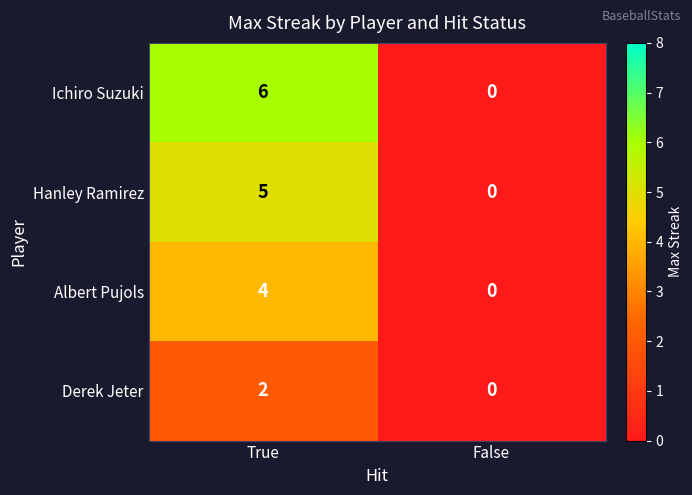

Which series has the widest spread of values?

Ichiro Suzuki